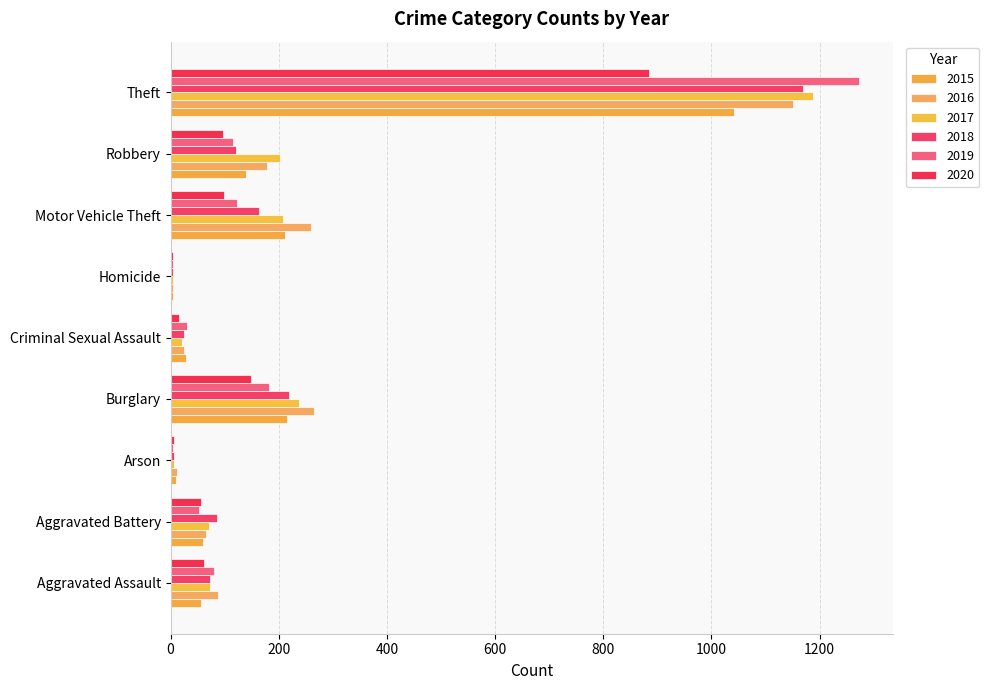

What is the sum of all 2017 values?

2011